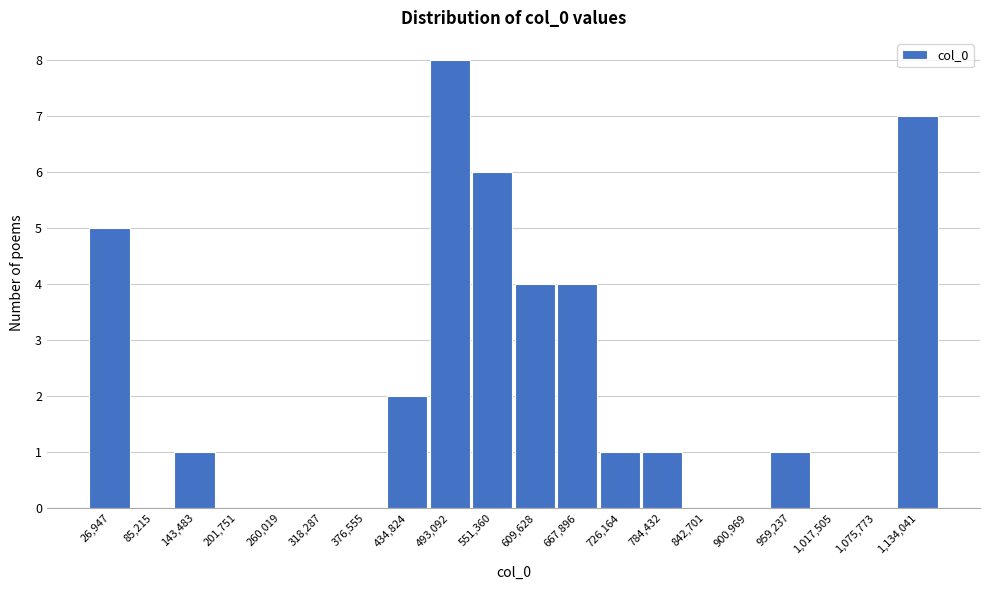

Reading left to right, transcribe all the data shown in this chart.

26,947=5	85,215=0	143,483=1	201,751=0	260,019=0	318,287=0	376,555=0	434,824=2	493,092=8	551,360=6	609,628=4	667,896=4	726,164=1	784,432=1	842,701=0	900,969=0	959,237=1	1,017,505=0	1,075,773=0	1,134,041=7